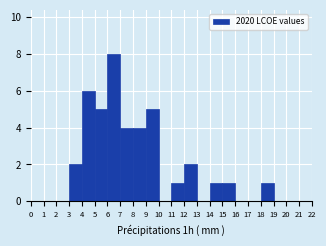

How tall is the bar that spans 11 to 12 on the x-axis? The values are not printed on the chart, so give them approximately, as read against the axis.

1